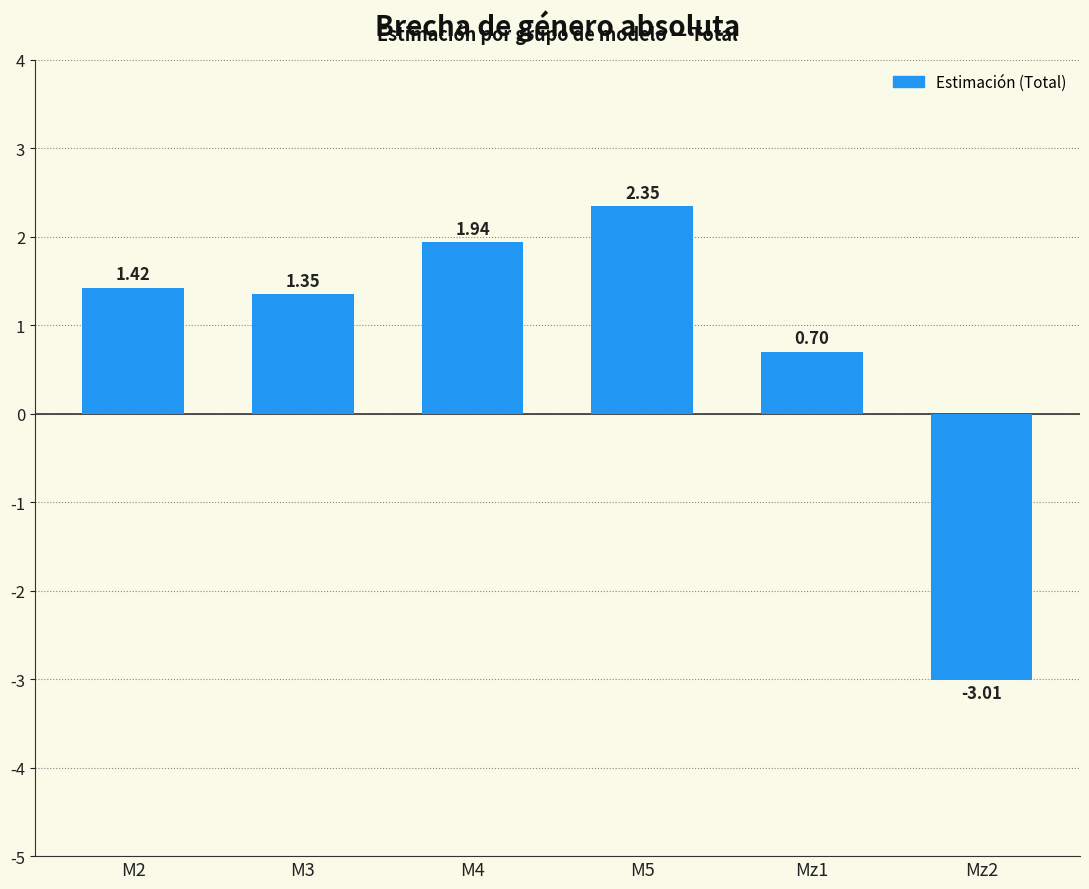

How many bars are there in total?

6